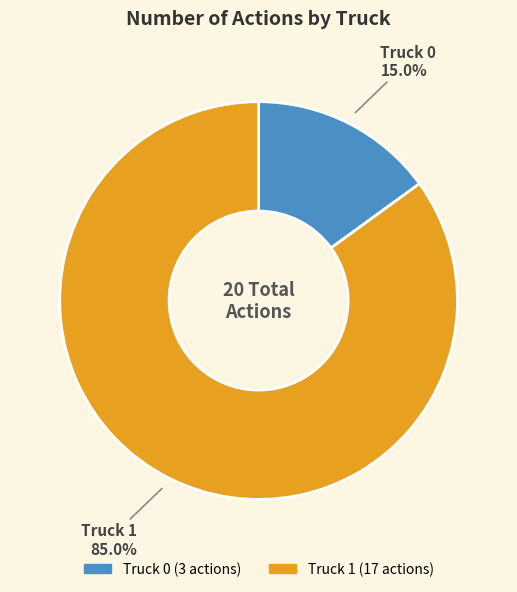

Which slice is the smallest?

Truck 0